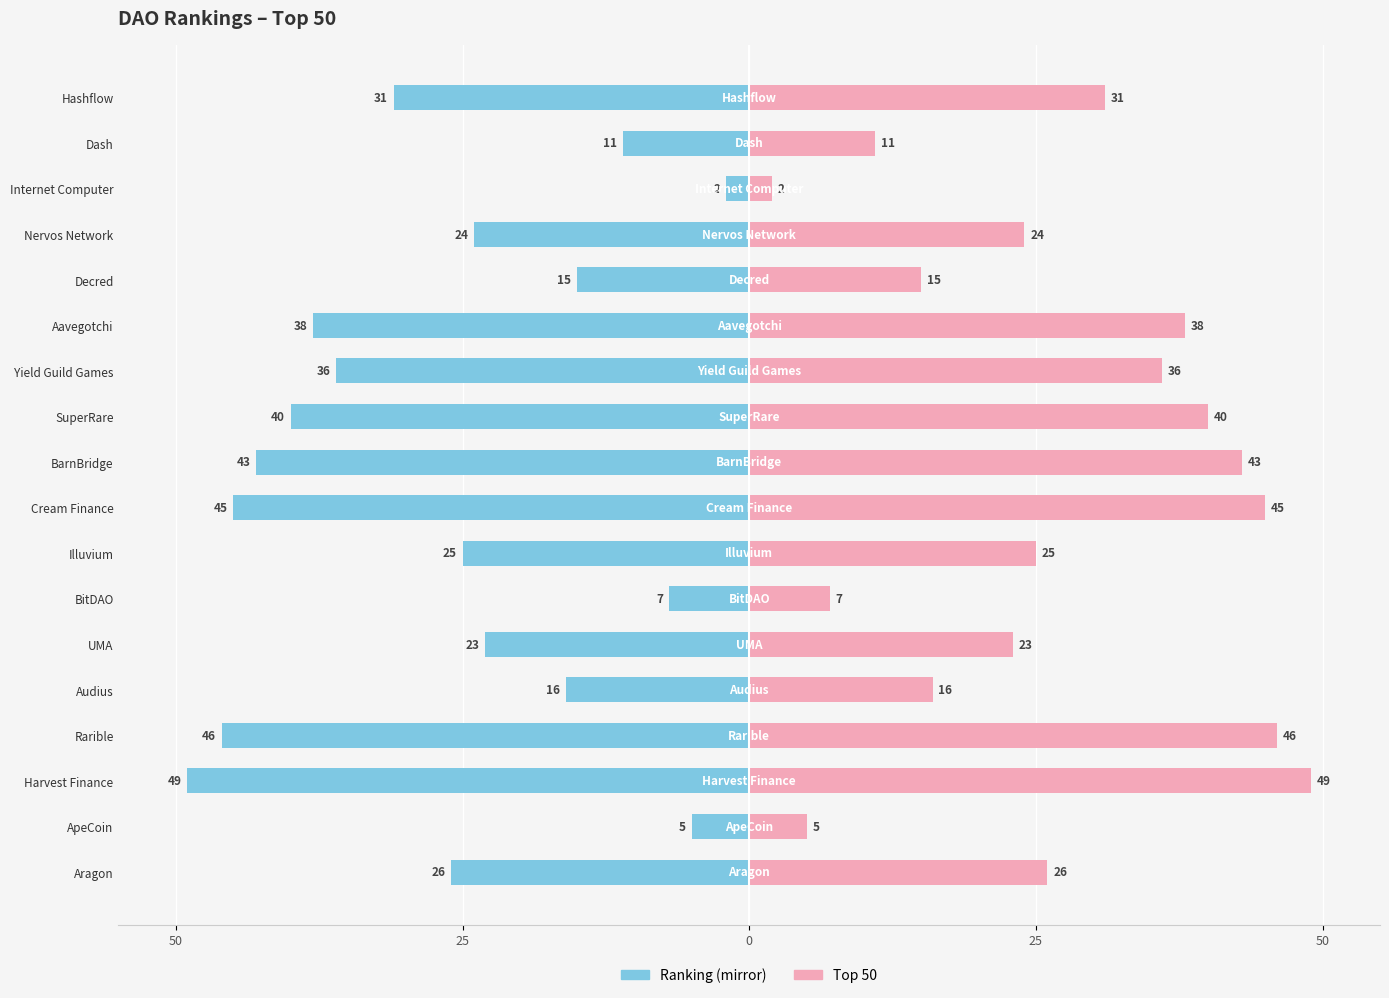

At UMA, list the series in order from largest to smallest.

Top 50, Ranking (left)